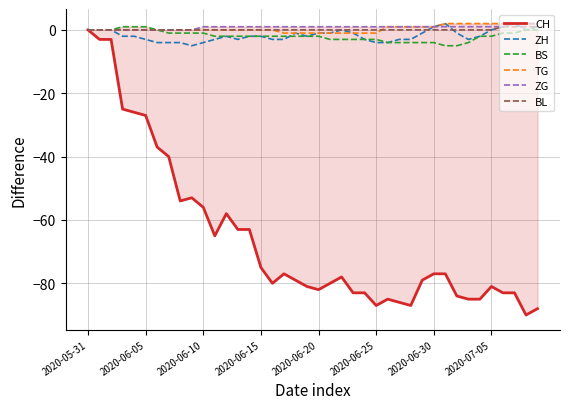

True or false: TG has a value of 1 at 2020-06-30.

True